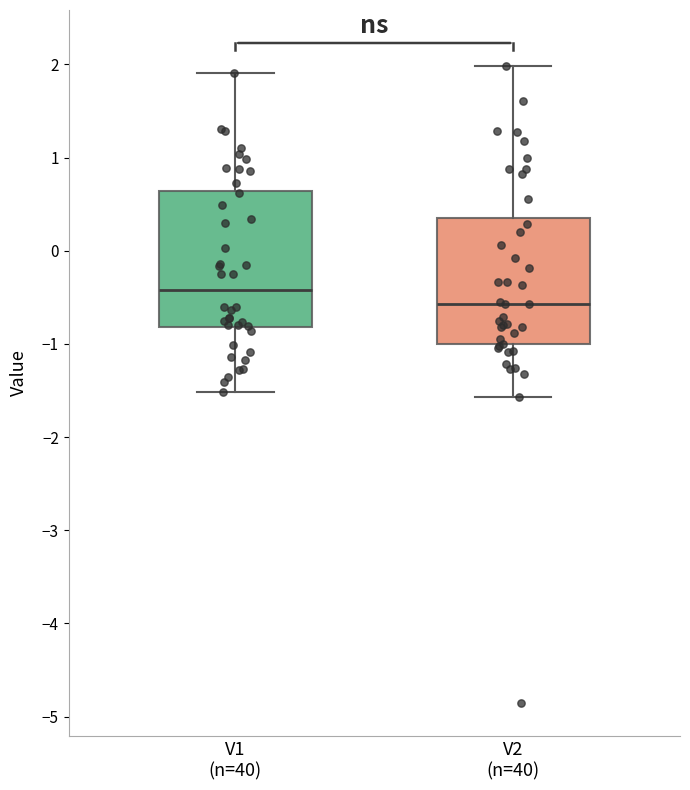

Reading left to right, transcribe this box plot: for each box, give where its median line is, the range the box spans, and where its two whiskers end, as read against the y-axis. The values are not printed on the chart, so give them approximately, as read against the axis.

V1 (n=40): median -0.4, box -0.8 to 0.6, whiskers -1.5 to 1.9
V2 (n=40): median -0.6, box -1.0 to 0.4, whiskers -1.6 to 2.0